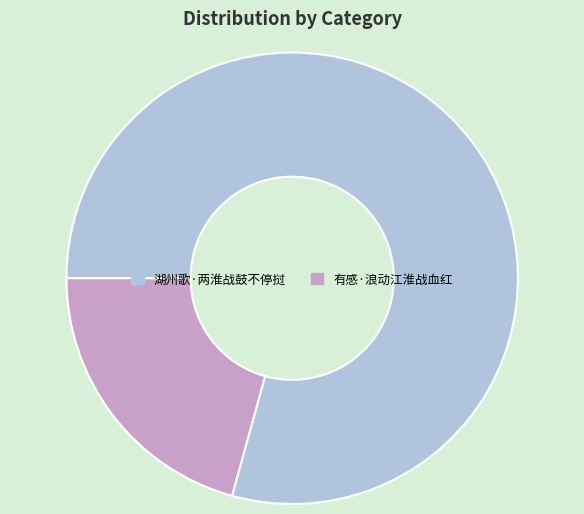

True or false: 湖州歌·两淮战鼓不停挝 accounts for 79% of the total.

True